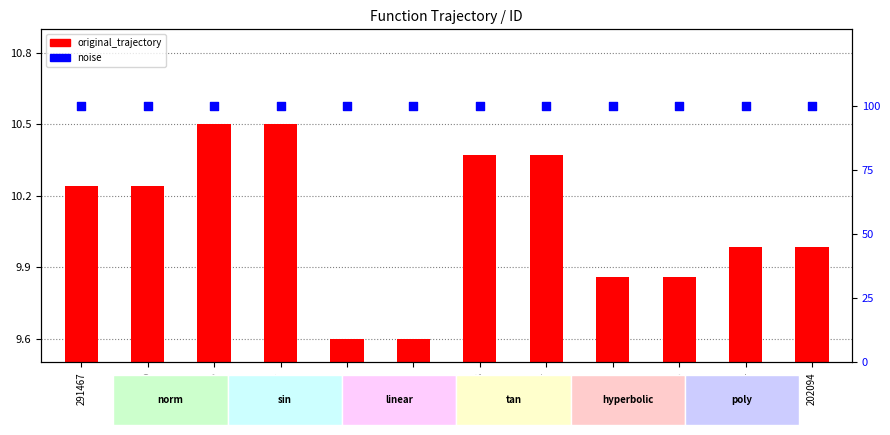

Which series has the largest total across all categories?

noise